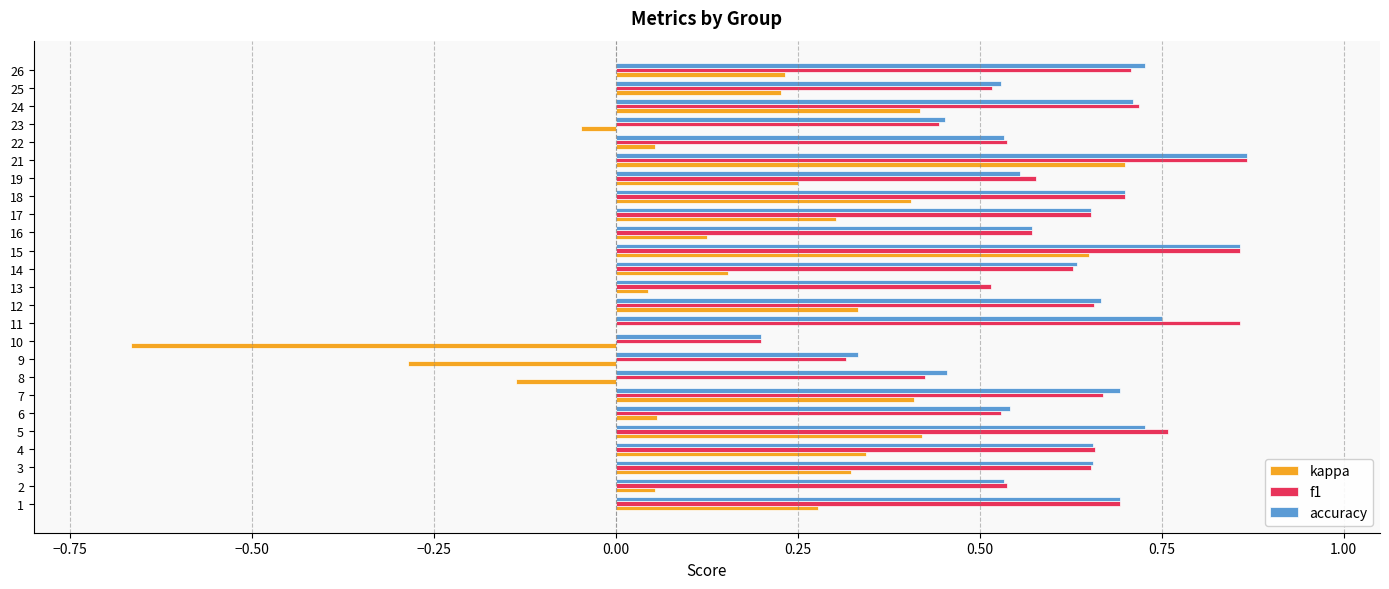

Which category has the highest value in the kappa series?

21